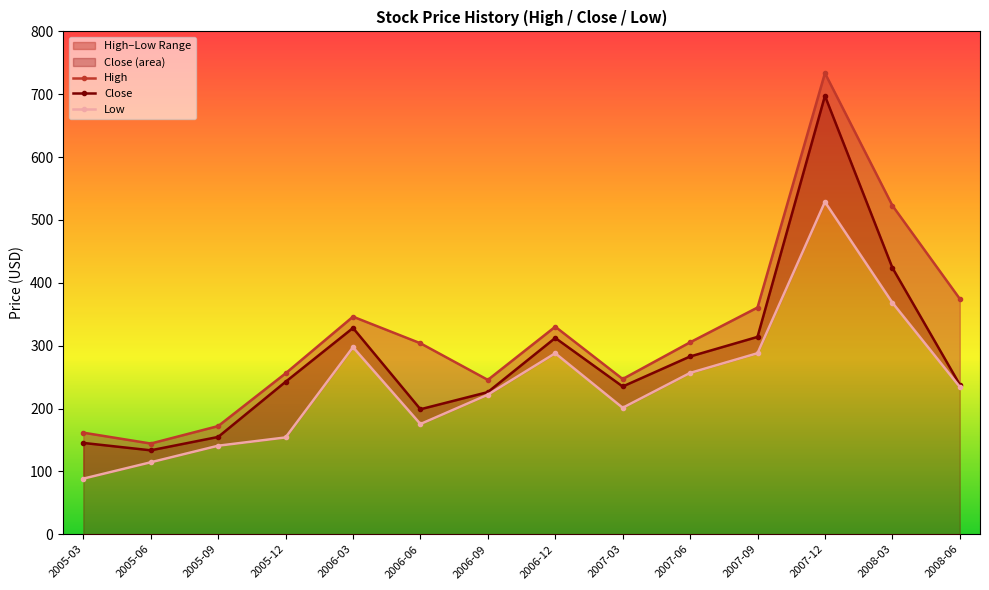

How many values in the Close series are below 242?

7